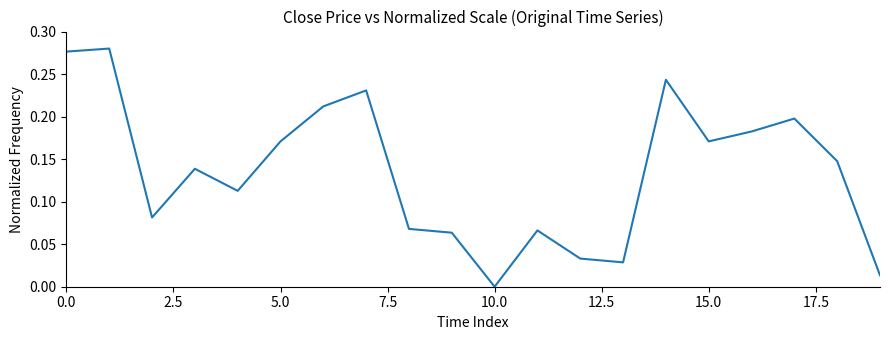

At which label is the value closest to 0?

10.0